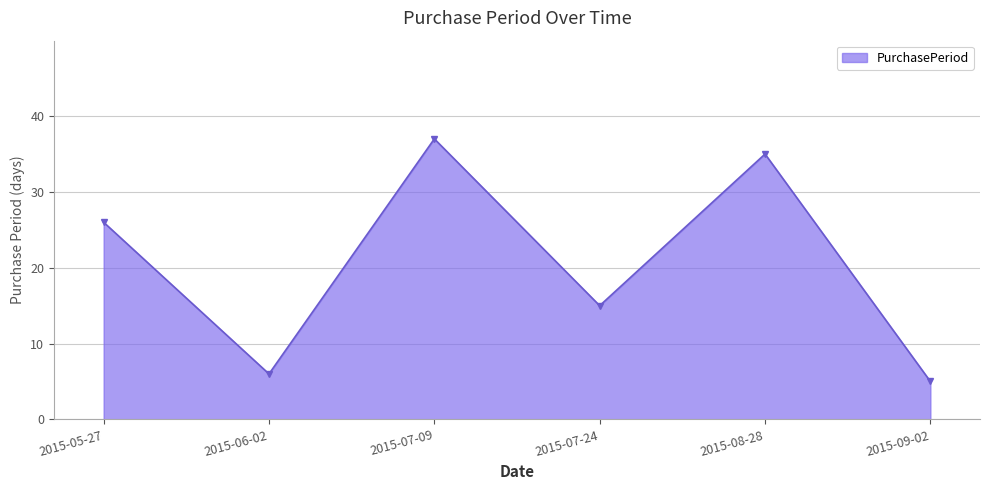

Between 2015-06-02 and 2015-07-24, which is larger?

2015-07-24